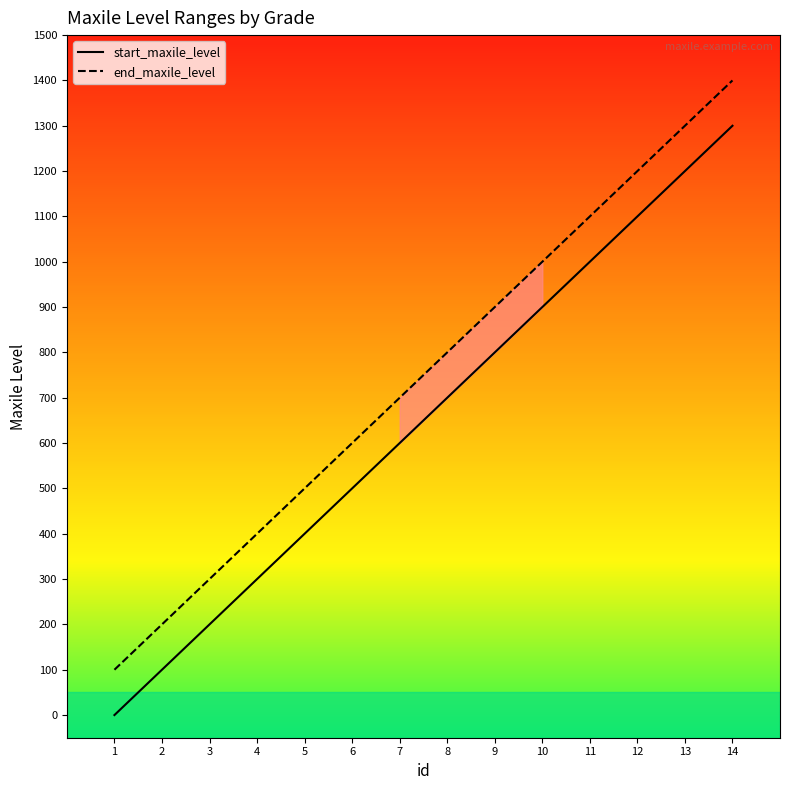

Which series has the largest total across all categories?

end_maxile_level